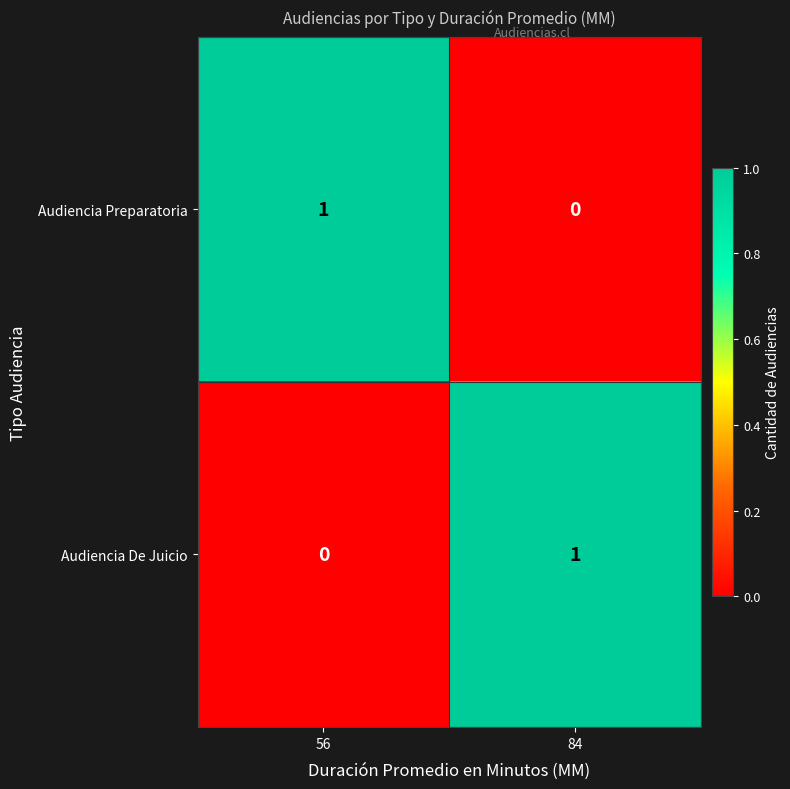

At which label does Audiencia Preparatoria reach its minimum?

84